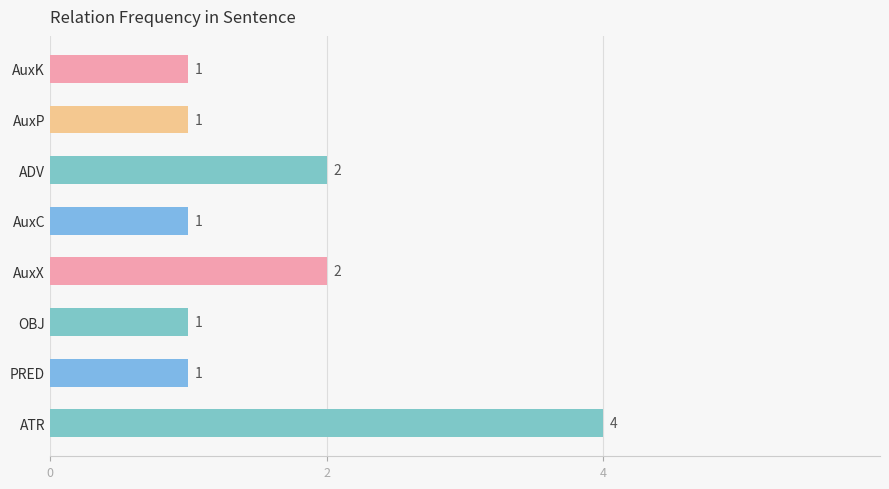

Are the bars grouped side by side (vs. stacked)?

No